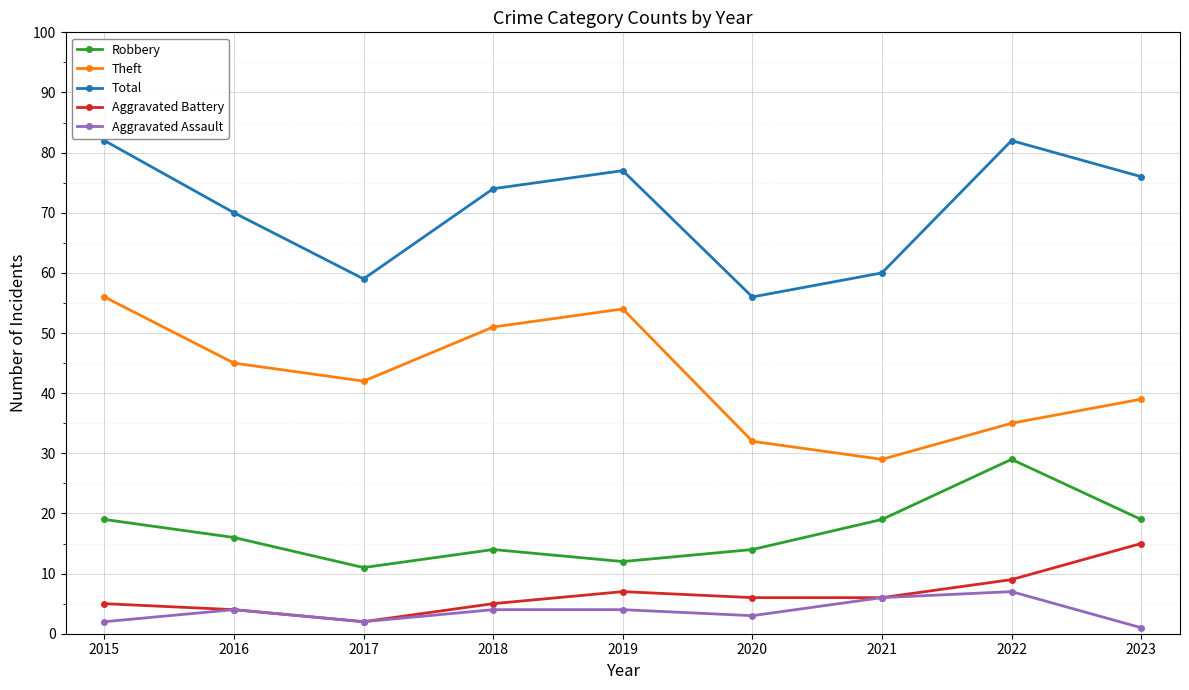

What is the spread (max minus min) of values at 2016?

66